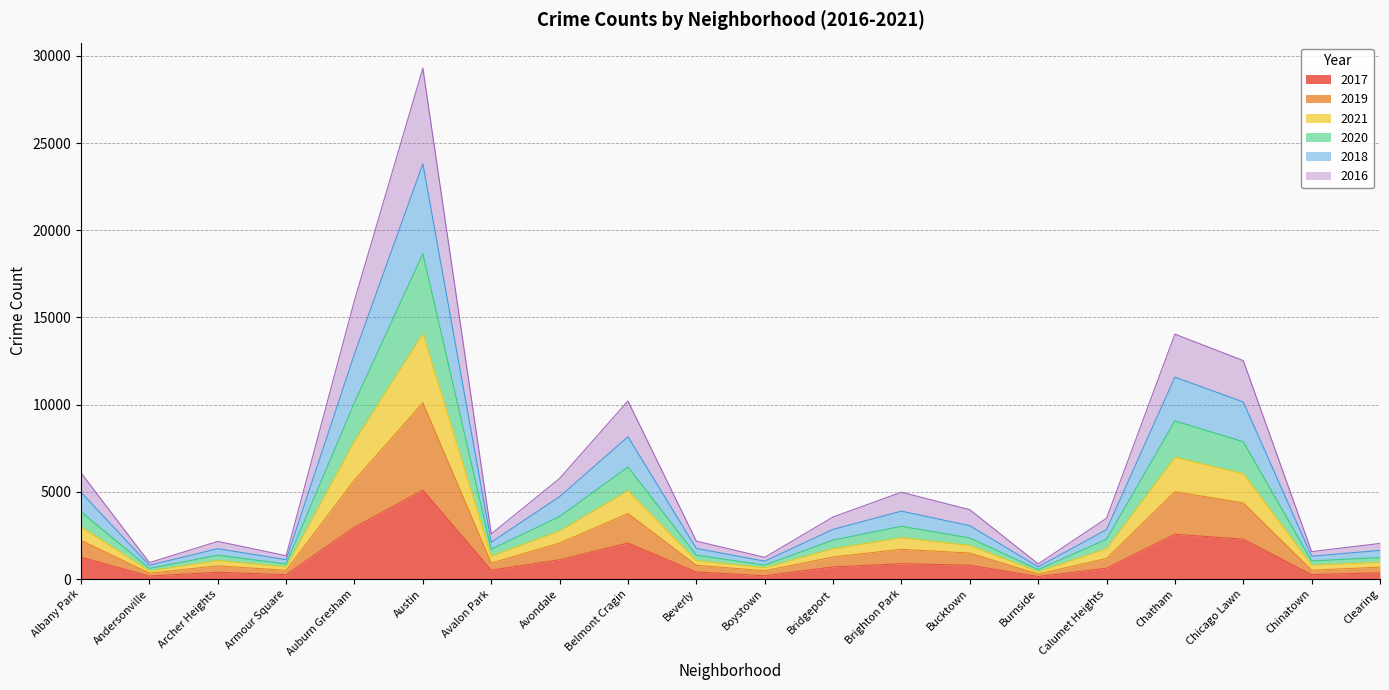

What is the total value across all series at Chatham?

14045